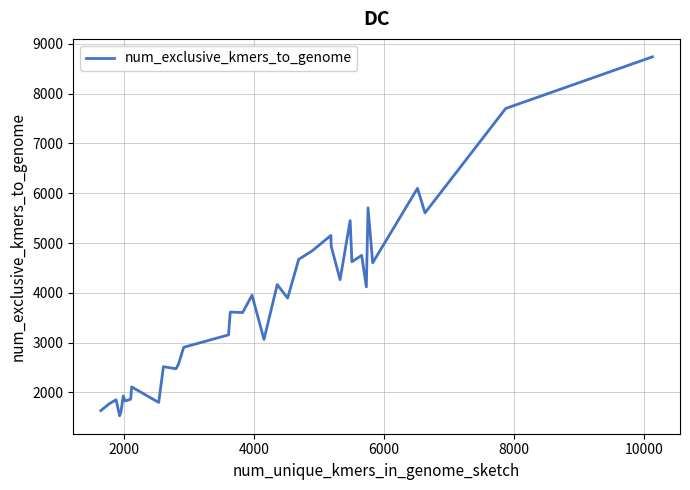

What is the maximum value shown in the chart?

8738